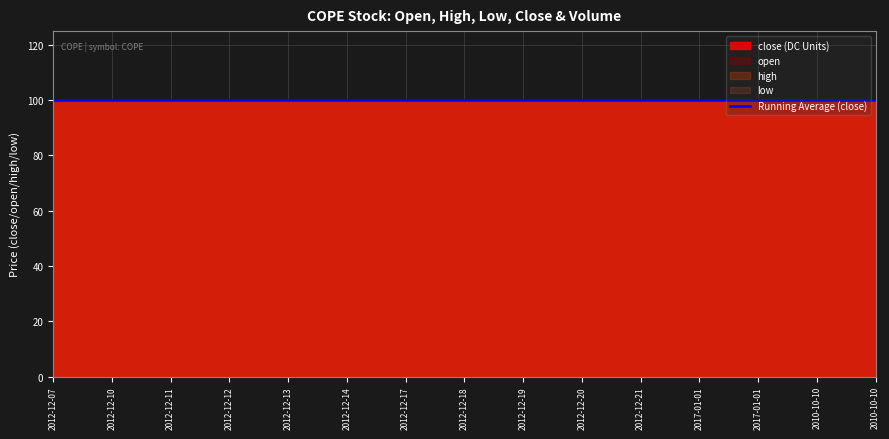

What is the label of the 1st point from the right?

2010-10-10